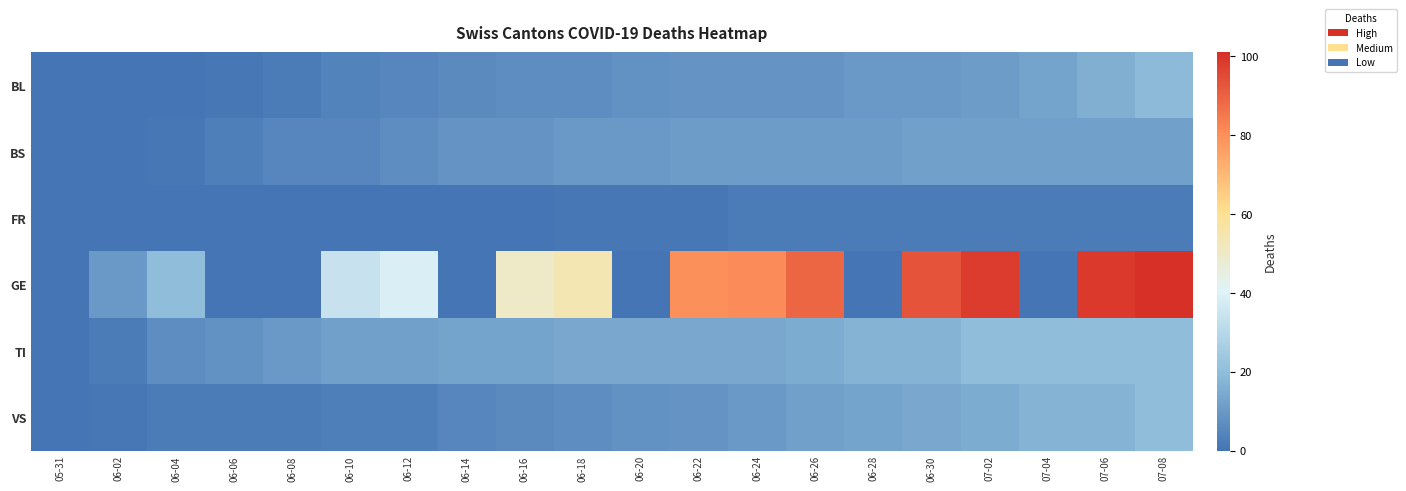

Which series changed the most between 06-04 and 07-02?

GE